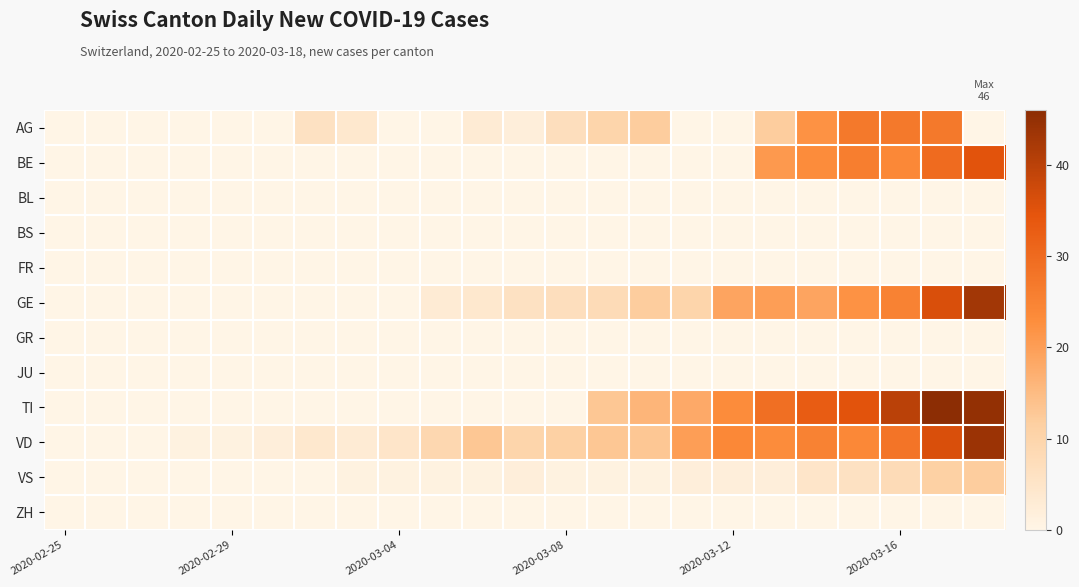

Which series has the largest range (max minus min)?

TI